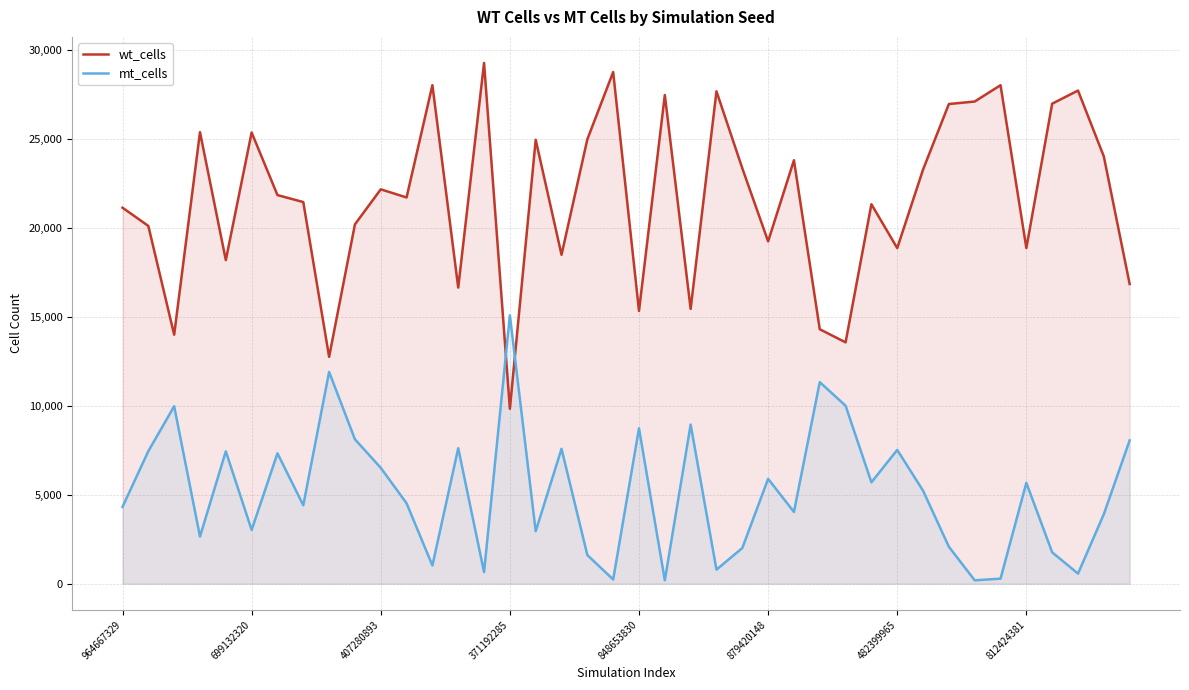

The value of mt_cells at 407280893 is 6512. True or false?

True